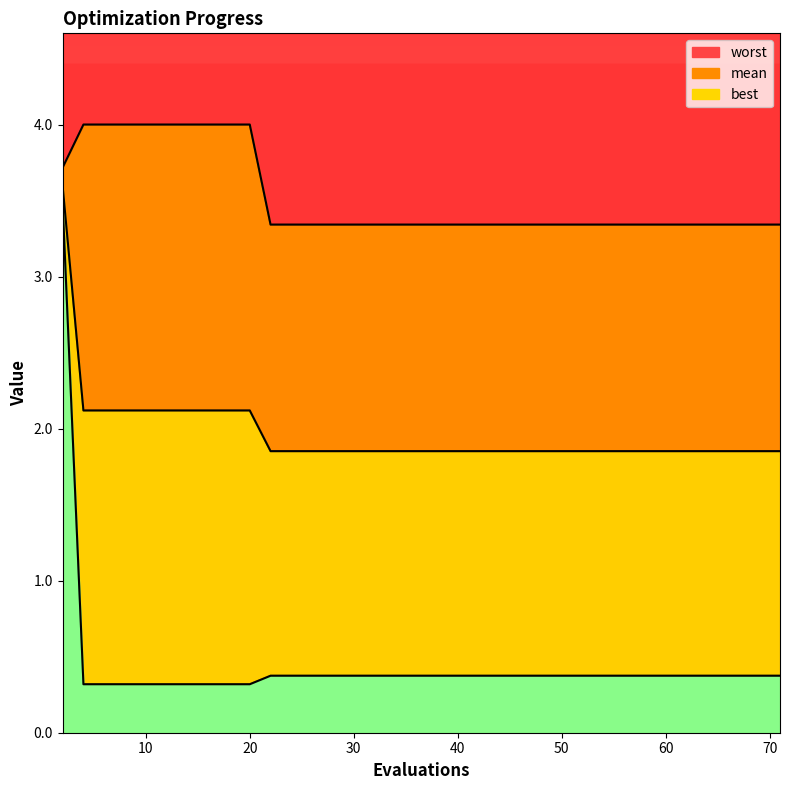

At which label is worst closest to 3?

22